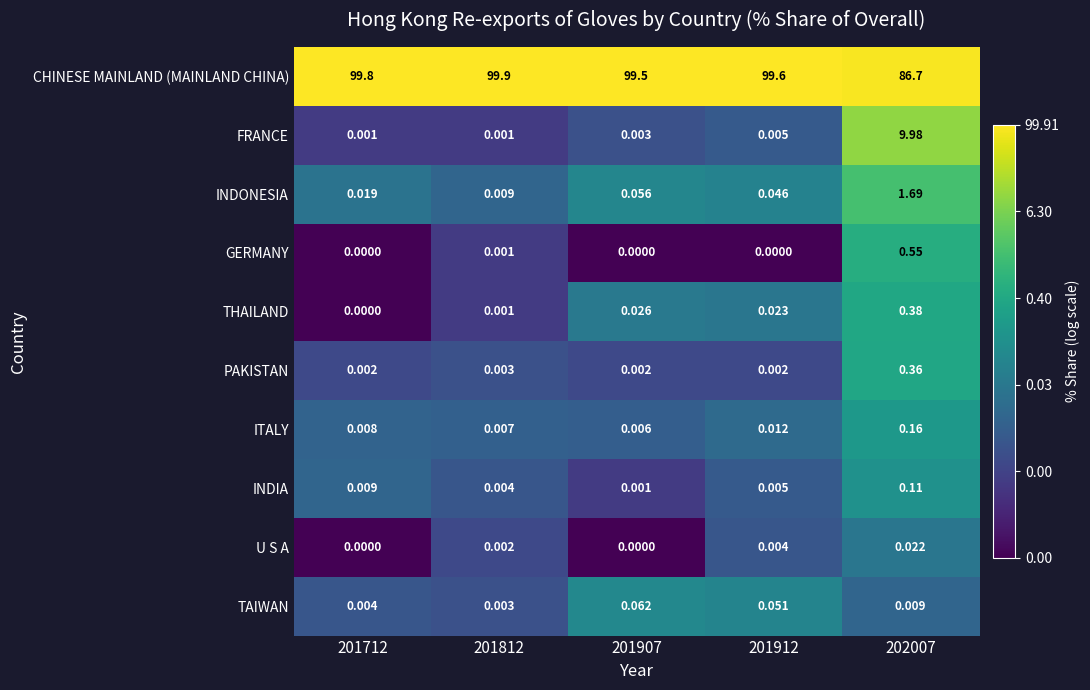

How many series are shown in this chart?

10